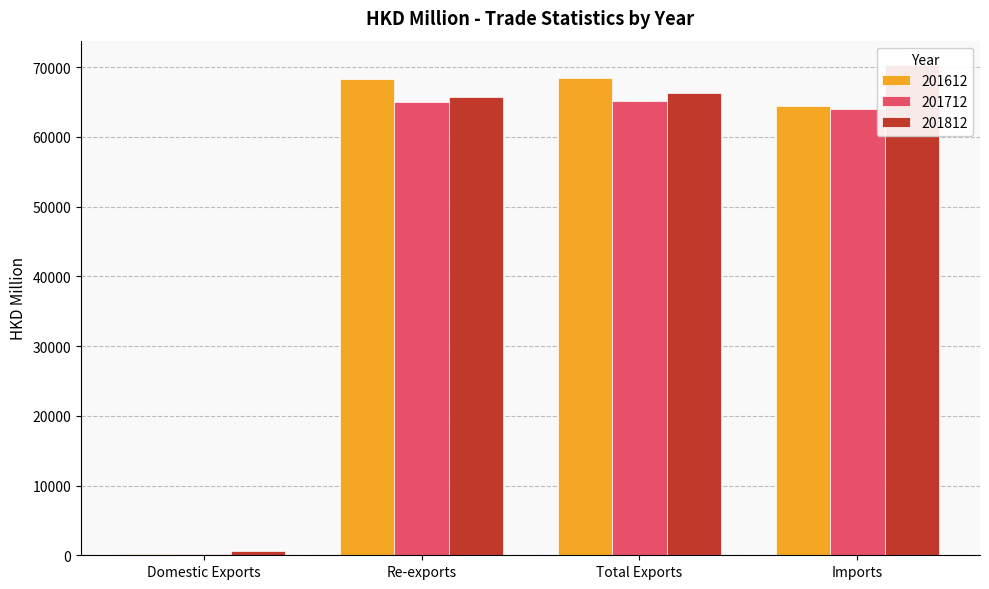

The value of 201612 at Total Exports is 119848.7. True or false?

False